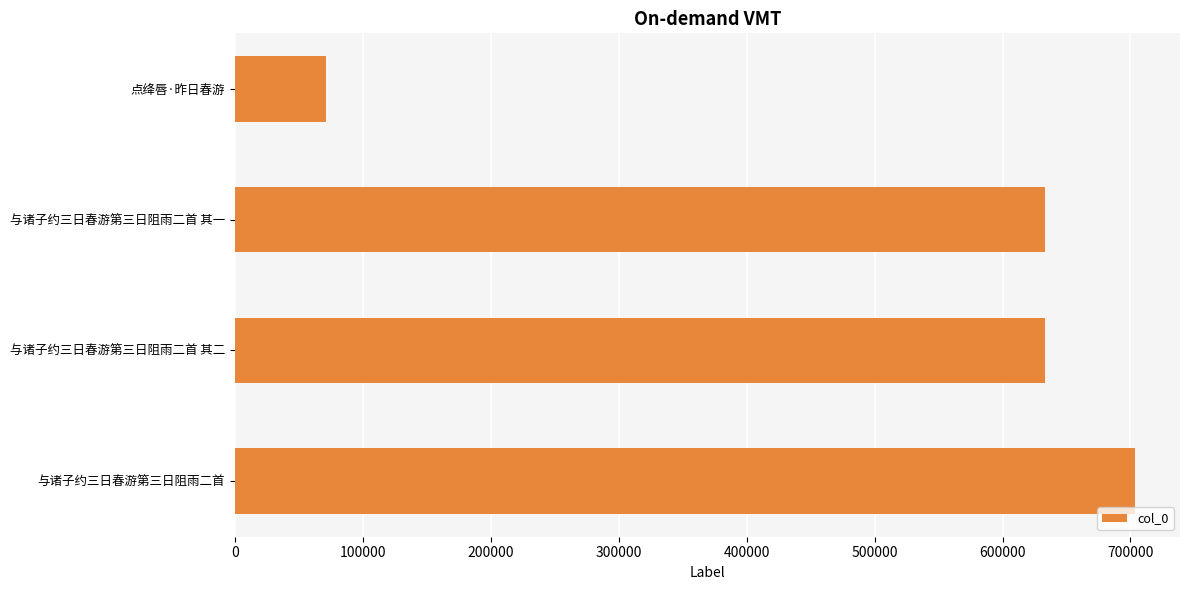

What is the ratio of the value at 与诸子约三日春游第三日阻雨二首 to the value at 点绛唇·昨日春游?

9.9